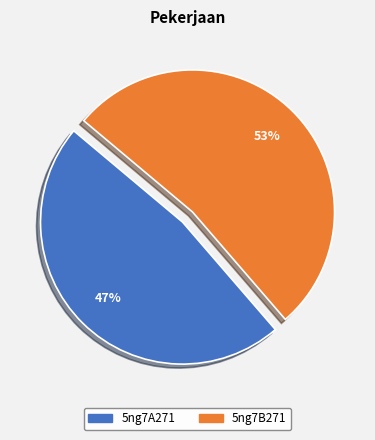

To the nearest percent, what portion does 5ng7B271 represent?

53%